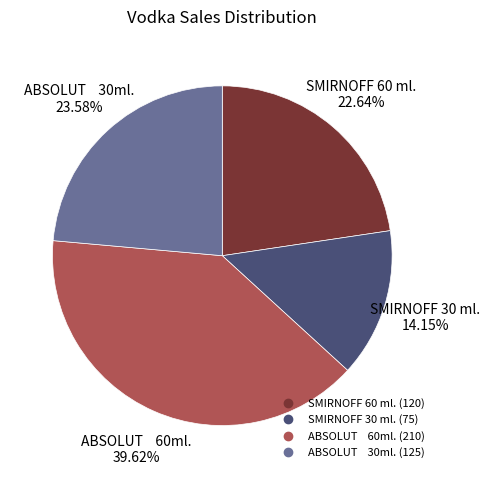

How many segments does this pie chart have?

4